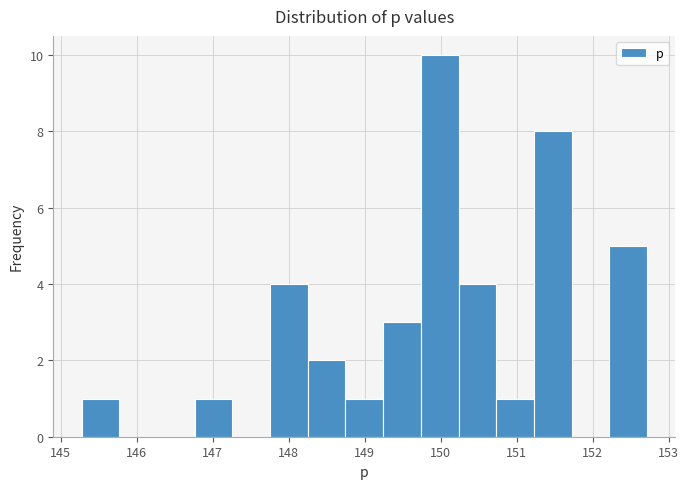

How tall is the bar that spans 147.8 to 148.3 on the x-axis? Neither the bar edges nor the heights are printed on the chart, so give them approximately, as read against the axes.

4